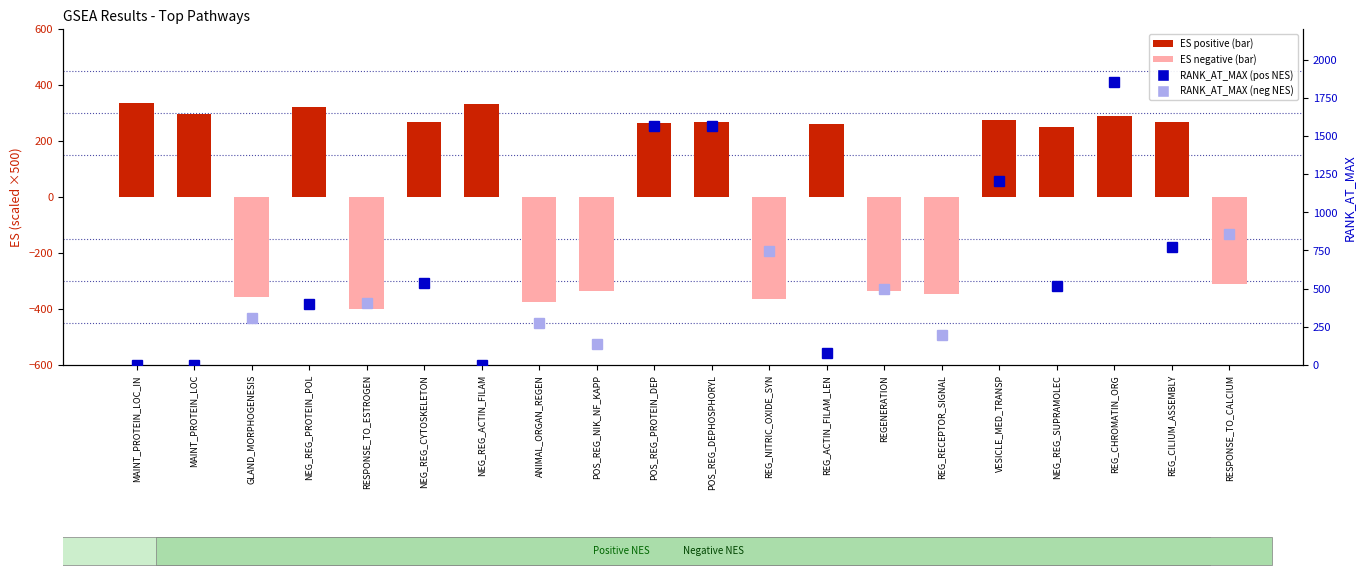

At which label does the data first exceed 265?

MAINT_PROTEIN_LOC_IN